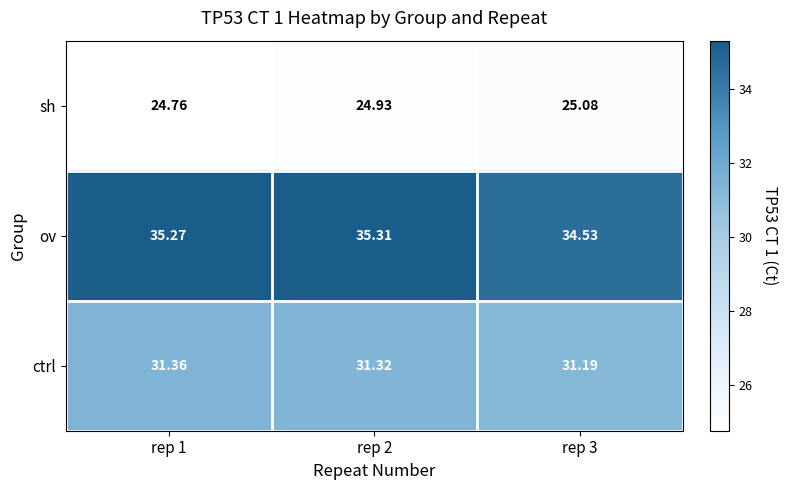

Which series has the largest total across all categories?

ov